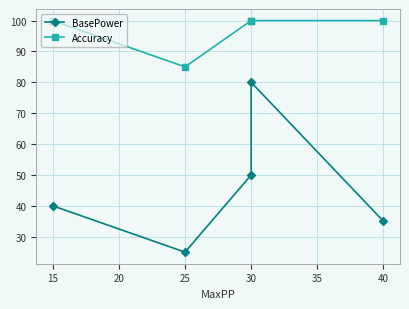

How many interior local valleys does the Accuracy series have?

1